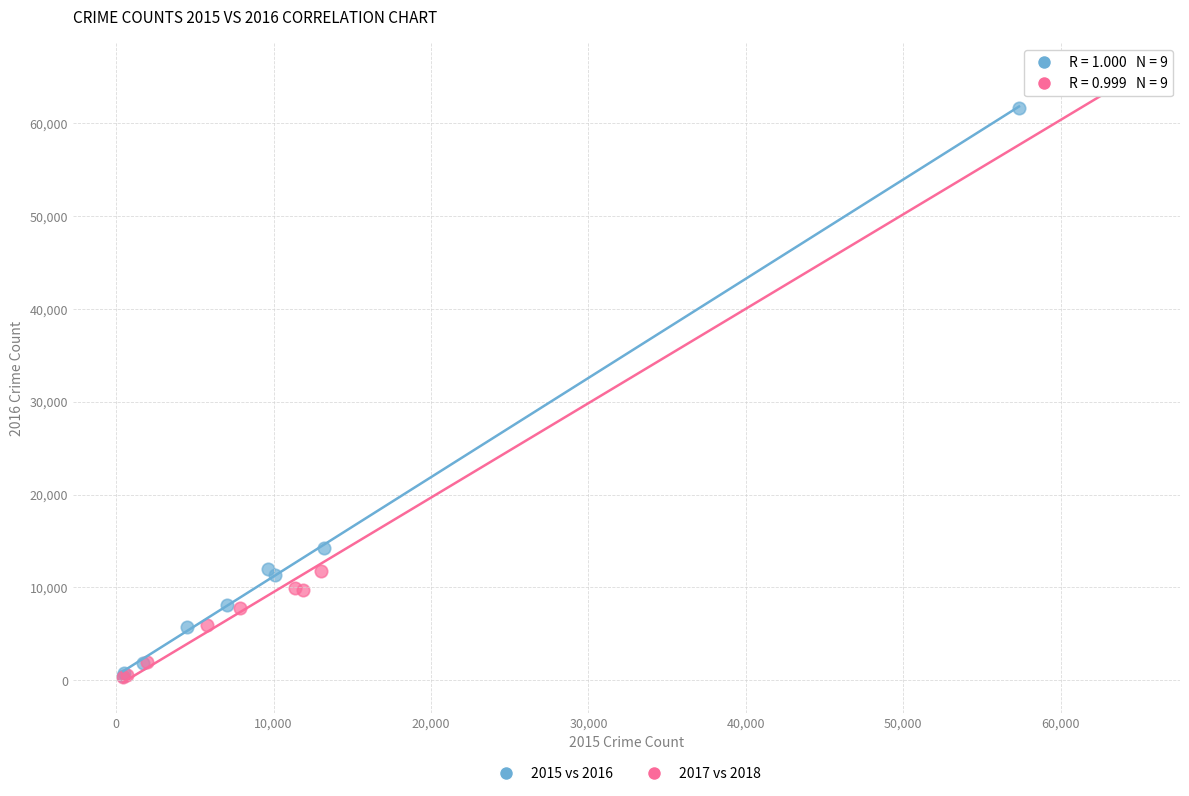

Which series has the widest spread of Y values?

2017 vs 2018